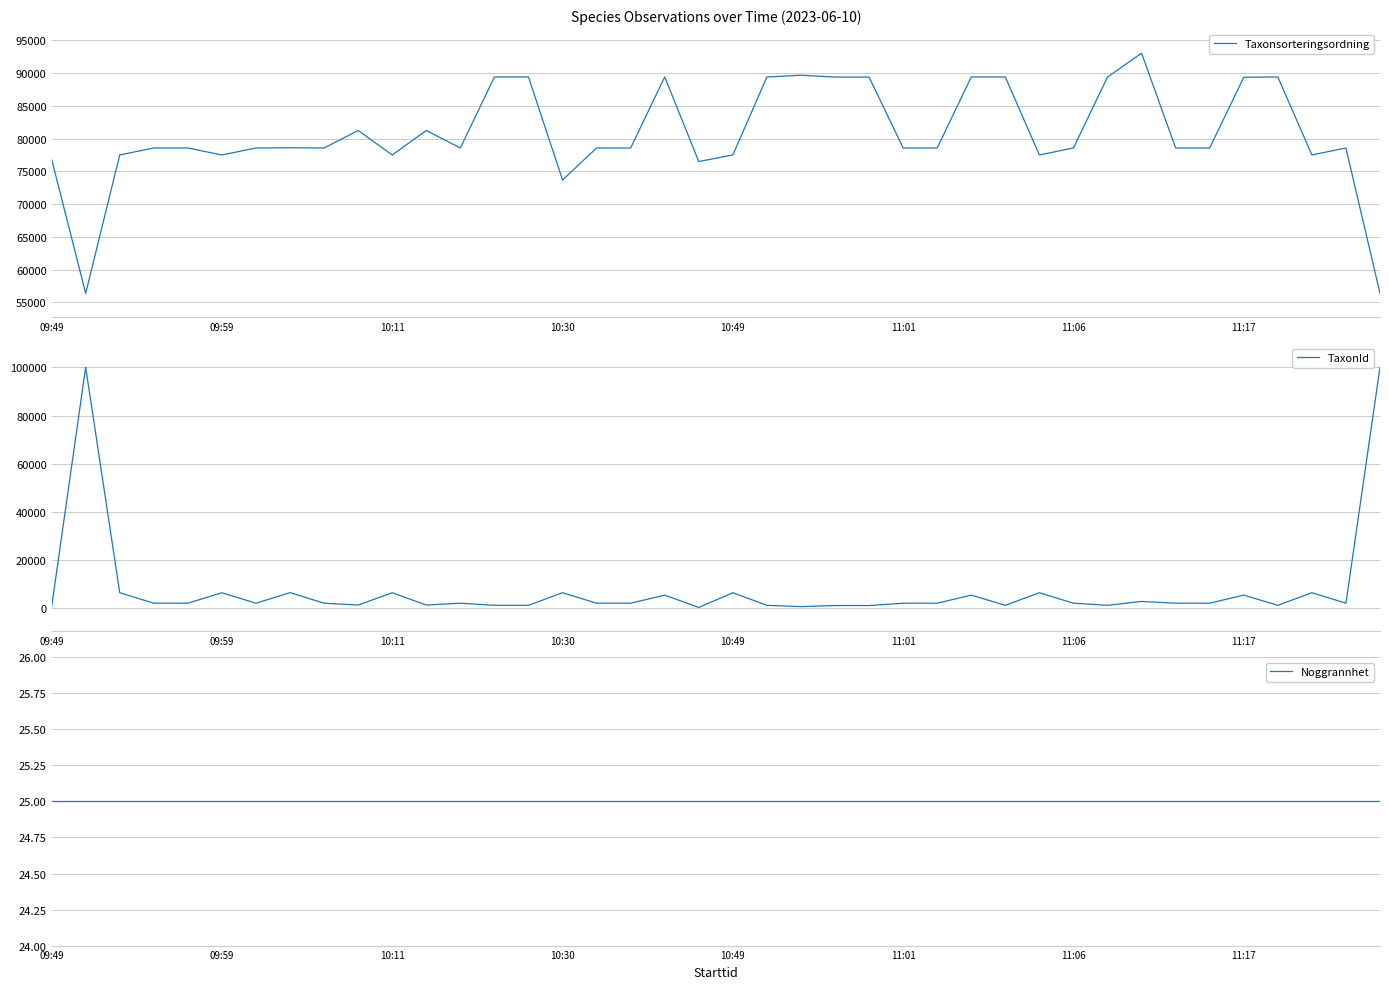

True or false: Taxonsorteringsordning has more than 2 points higher than both neighbors.

True